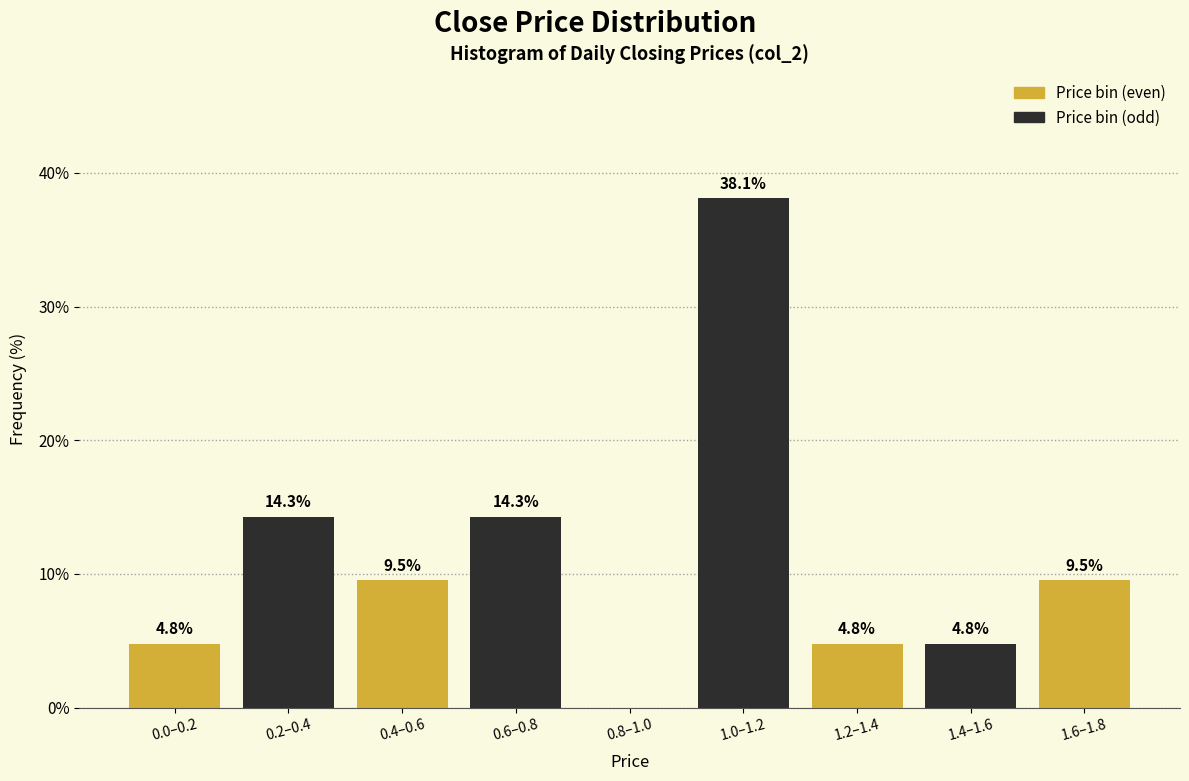

Reading left to right, what are all the values shown in this chart?

0.0–0.2=4.8	0.2–0.4=14.3	0.4–0.6=9.5	0.6–0.8=14.3	0.8–1.0=0.0	1.0–1.2=38.1	1.2–1.4=4.8	1.4–1.6=4.8	1.6–1.8=9.5